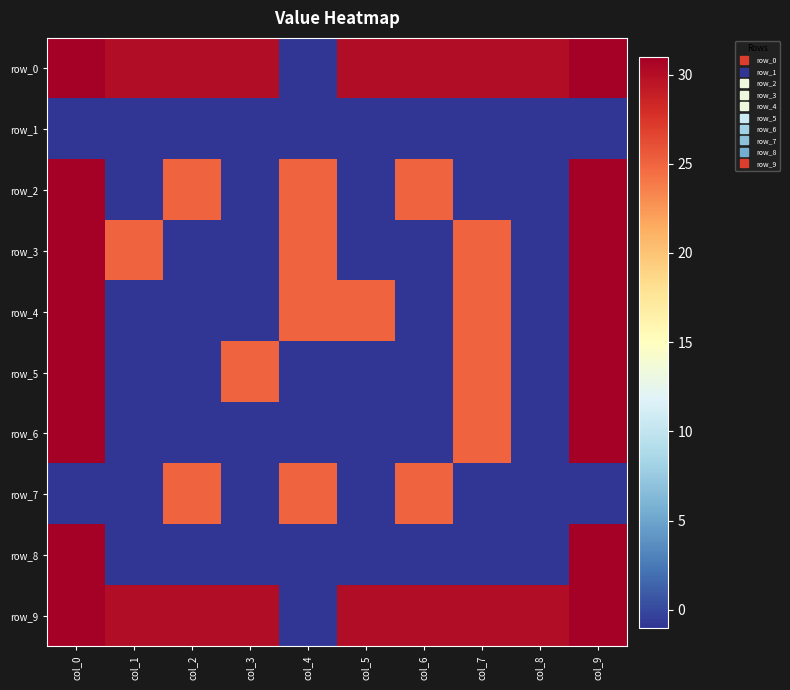

Reading left to right, list all the values displayed in this chart.

row_0: 31	30	30	30	-1	30	30	30	30	31
row_1: -1	-1	-1	-1	-1	-1	-1	-1	-1	-1
row_2: 31	-1	25	-1	25	-1	25	-1	-1	31
row_3: 31	25	-1	-1	25	-1	-1	25	-1	31
row_4: 31	-1	-1	-1	25	25	-1	25	-1	31
row_5: 31	-1	-1	25	-1	-1	-1	25	-1	31
row_6: 31	-1	-1	-1	-1	-1	-1	25	-1	31
row_7: -1	-1	25	-1	25	-1	25	-1	-1	-1
row_8: 31	-1	-1	-1	-1	-1	-1	-1	-1	31
row_9: 31	30	30	30	-1	30	30	30	30	31